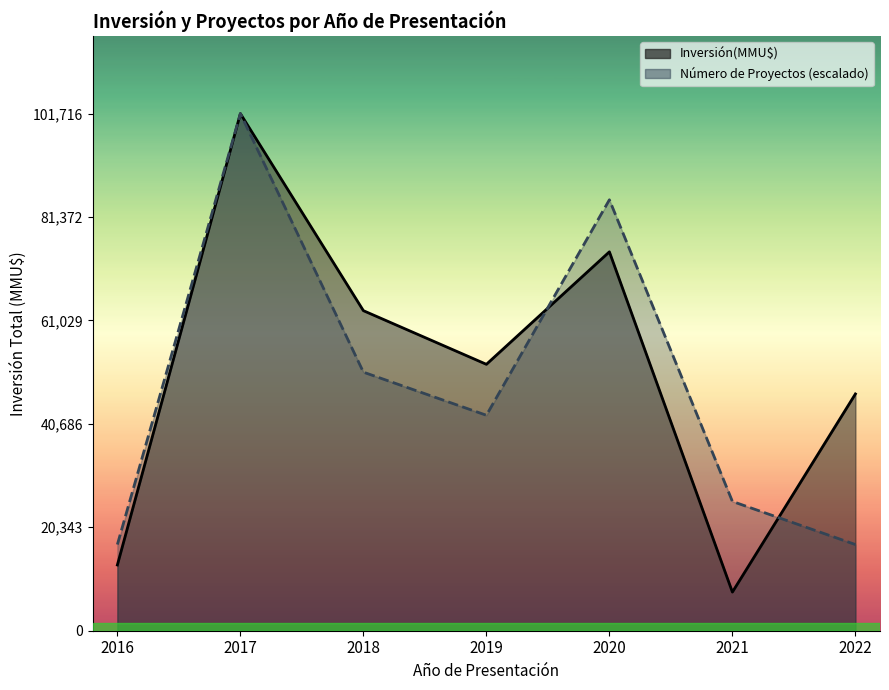

Which has a higher value, 2017 or 2022?

2017